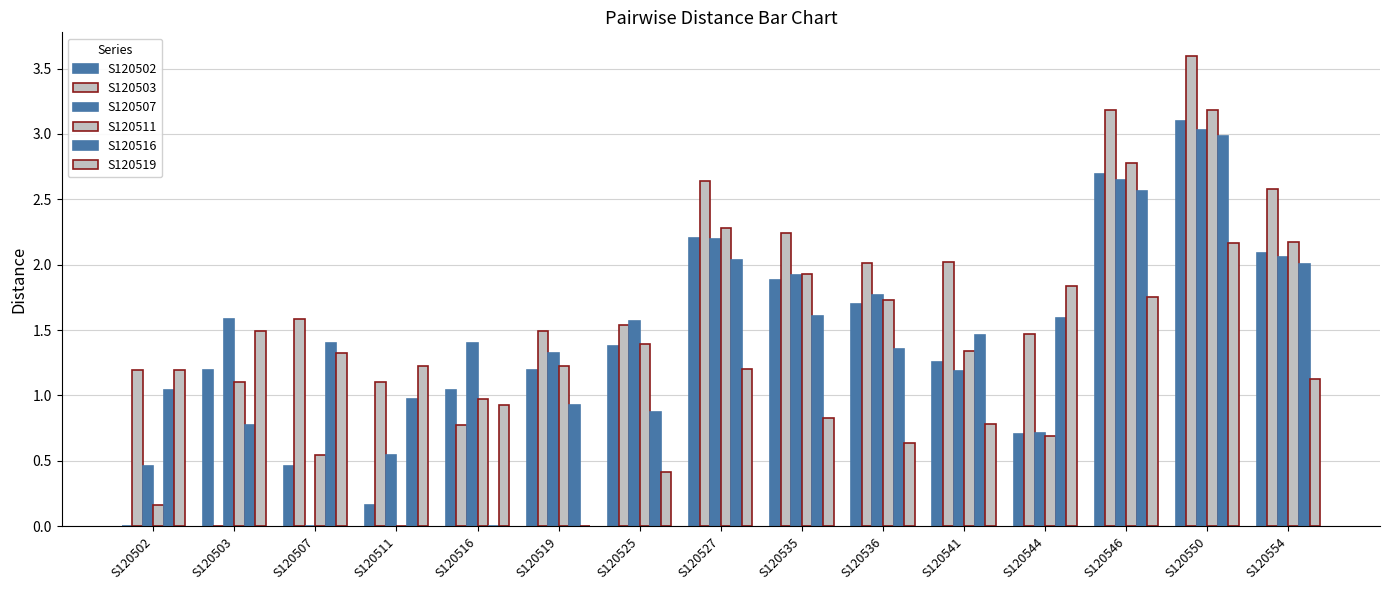

Reading left to right, transcribe all the data shown in this chart.

S120502: 0.0	1.2	0.5	0.2	1.0	1.2	1.4	2.2	1.9	1.7	1.3	0.7	2.7	3.1	2.1
S120503: 1.2	0.0	1.6	1.1	0.8	1.5	1.5	2.6	2.2	2.0	2.0	1.5	3.2	3.6	2.6
S120507: 0.5	1.6	0.0	0.5	1.4	1.3	1.6	2.2	1.9	1.8	1.2	0.7	2.6	3.0	2.1
S120511: 0.2	1.1	0.5	0.0	1.0	1.2	1.4	2.3	1.9	1.7	1.3	0.7	2.8	3.2	2.2
S120516: 1.0	0.8	1.4	1.0	0.0	0.9	0.9	2.0	1.6	1.4	1.5	1.6	2.6	3.0	2.0
S120519: 1.2	1.5	1.3	1.2	0.9	0.0	0.4	1.2	0.8	0.6	0.8	1.8	1.8	2.2	1.1